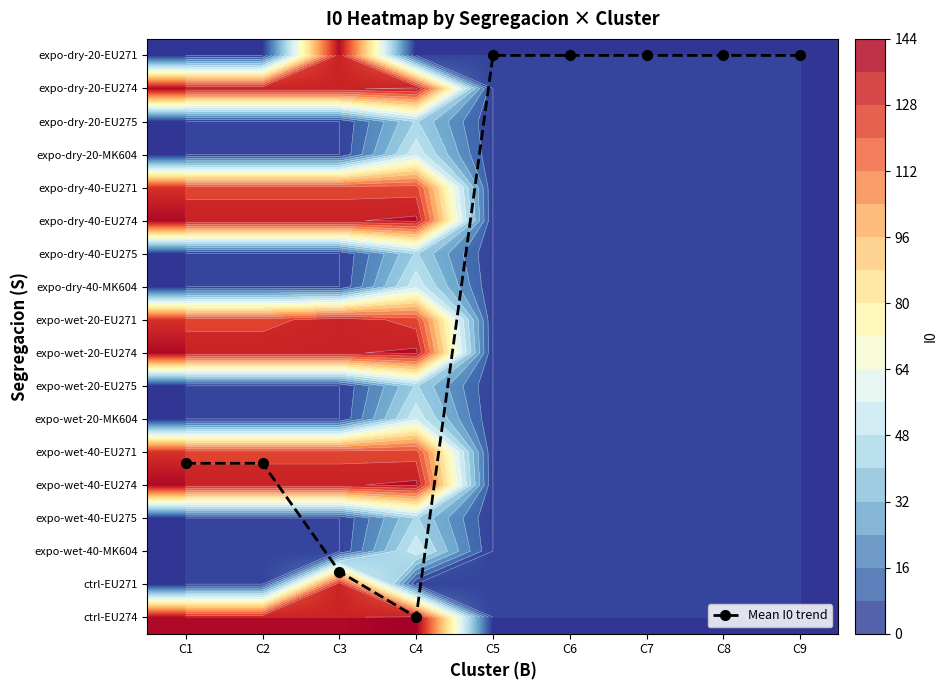

Count the number of categories in the chart.

9